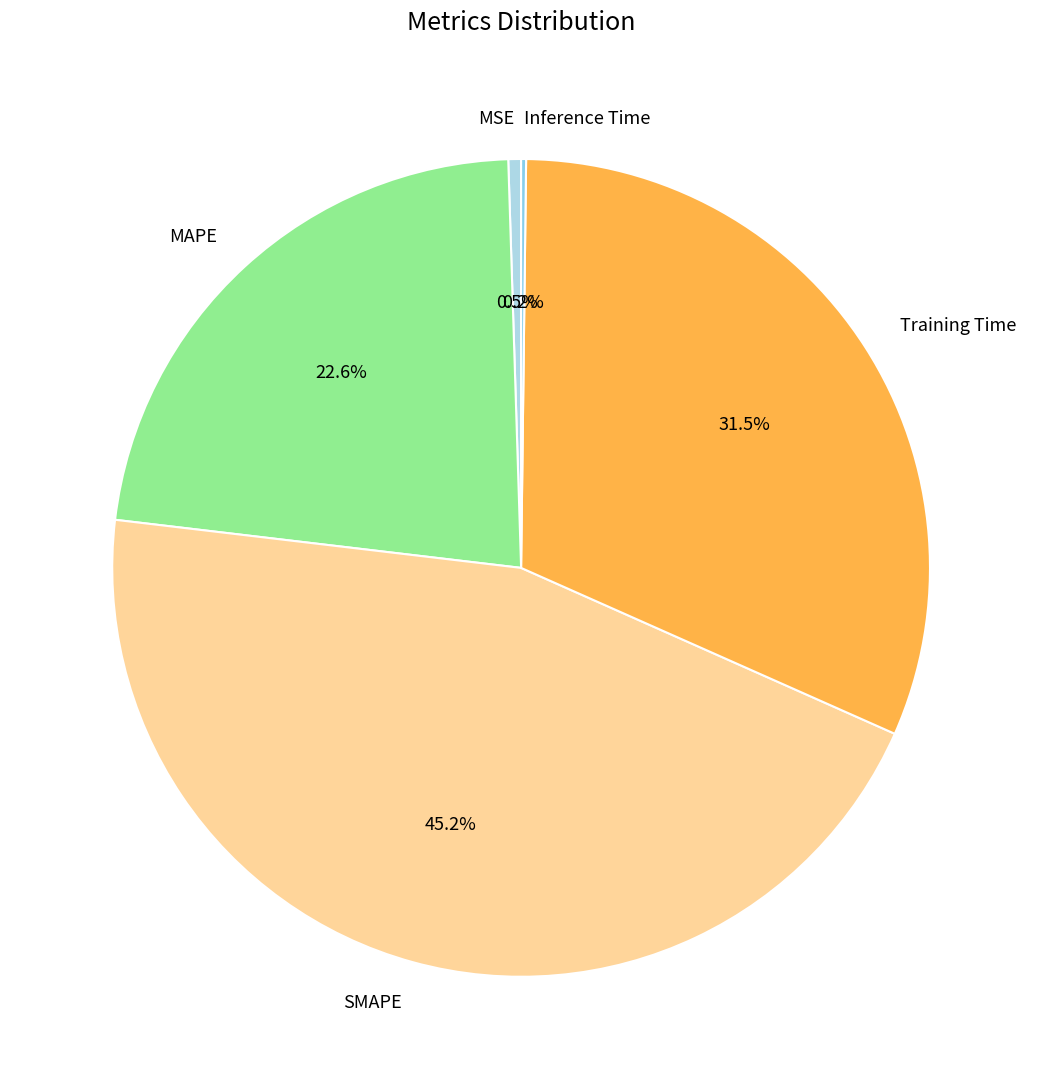

To the nearest percent, what is the difference between the largest and smallest slice percentages?

45%